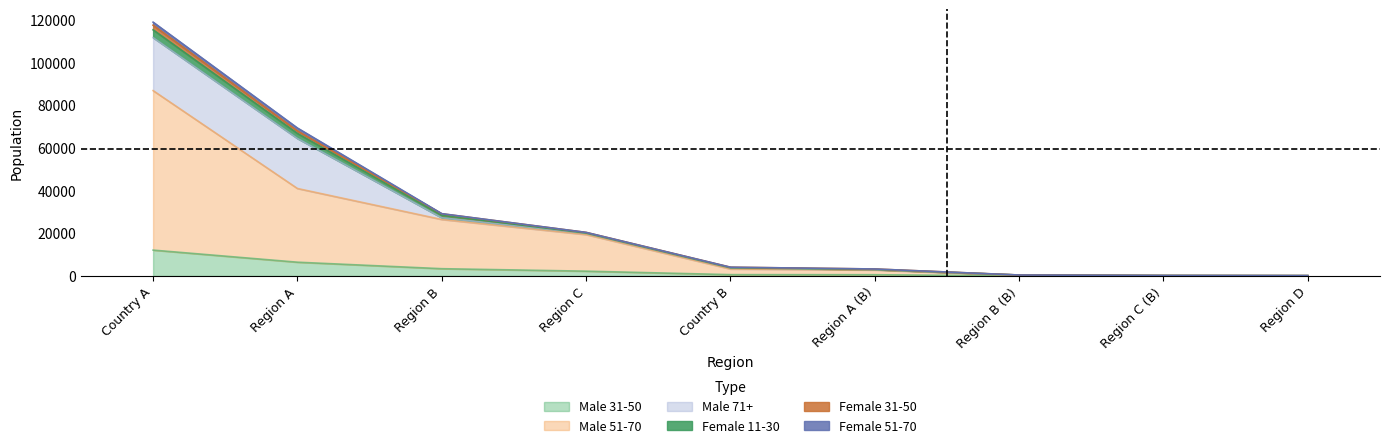

True or false: Female 31-50 has more than 0 interior local peaks.

False